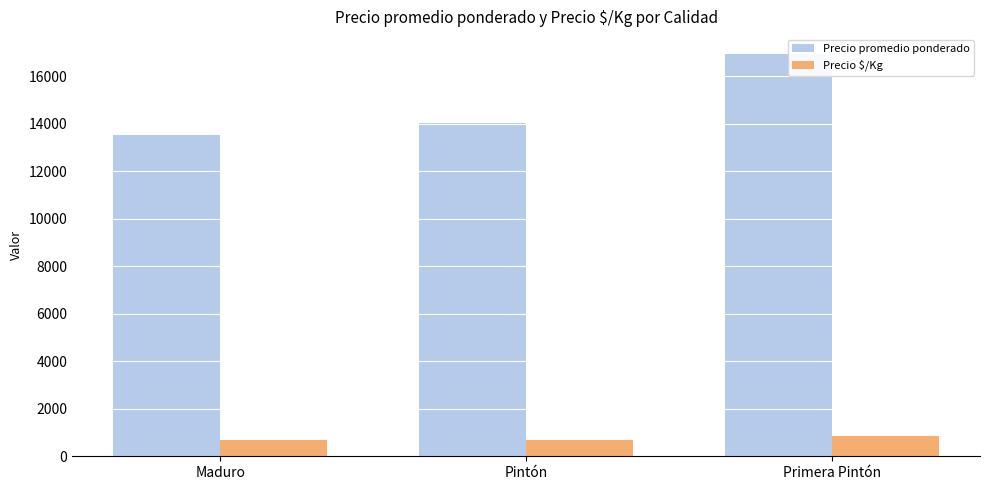

What are all the series names shown in the legend?

Precio promedio ponderado, Precio $/Kg